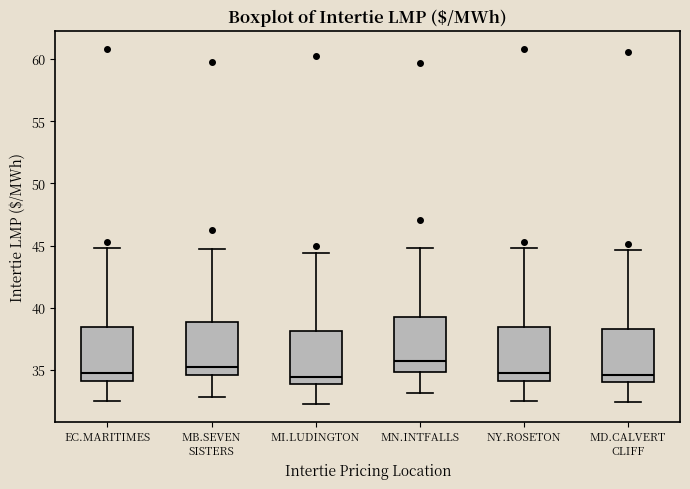

Reading left to right, transcribe this box plot: for each box, give where its median line is, the range the box spans, and where its two whiskers end, as read against the y-axis. The values are not printed on the chart, so give them approximately, as read against the axis.

EC.MARITIMES: median 34.5, box 34.0 to 38.5, whiskers 32.5 to 45.0
MB.SEVEN SISTERS: median 35.5, box 34.5 to 39.0, whiskers 33.0 to 44.5
MI.LUDINGTON: median 34.5, box 34.0 to 38.0, whiskers 32.5 to 44.5
MN.INTFALLS: median 35.5, box 35.0 to 39.5, whiskers 33.0 to 45.0
NY.ROSETON: median 34.5, box 34.0 to 38.5, whiskers 32.5 to 45.0
MD.CALVERT CLIFF: median 34.5, box 34.0 to 38.5, whiskers 32.5 to 44.5